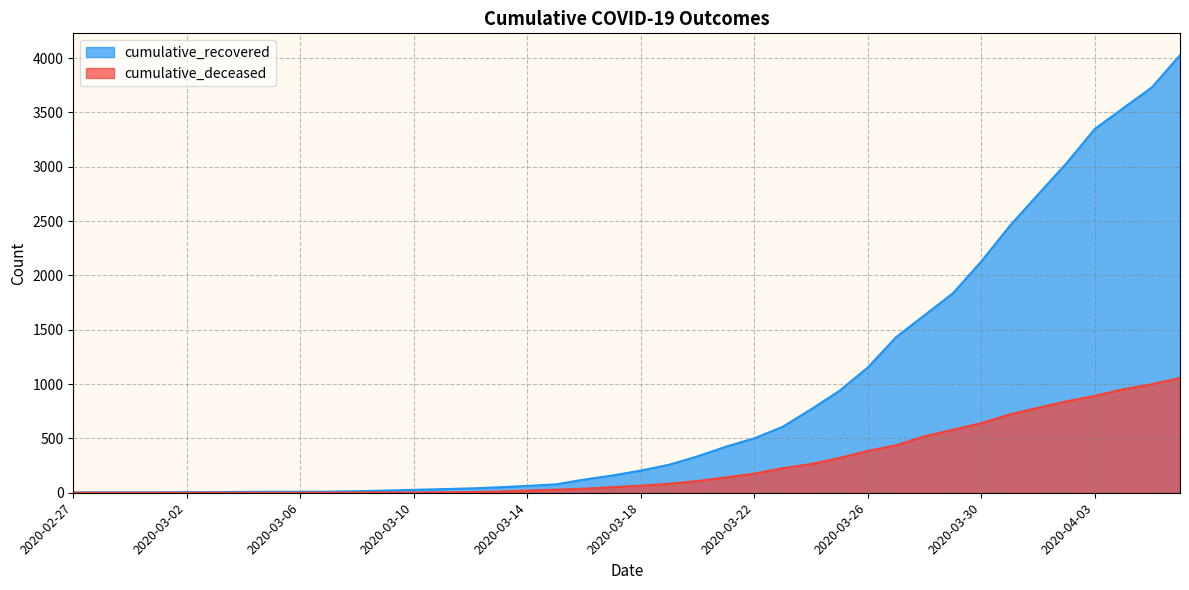

List the series in order of their overall mean, highest first.

cumulative_recovered, cumulative_deceased